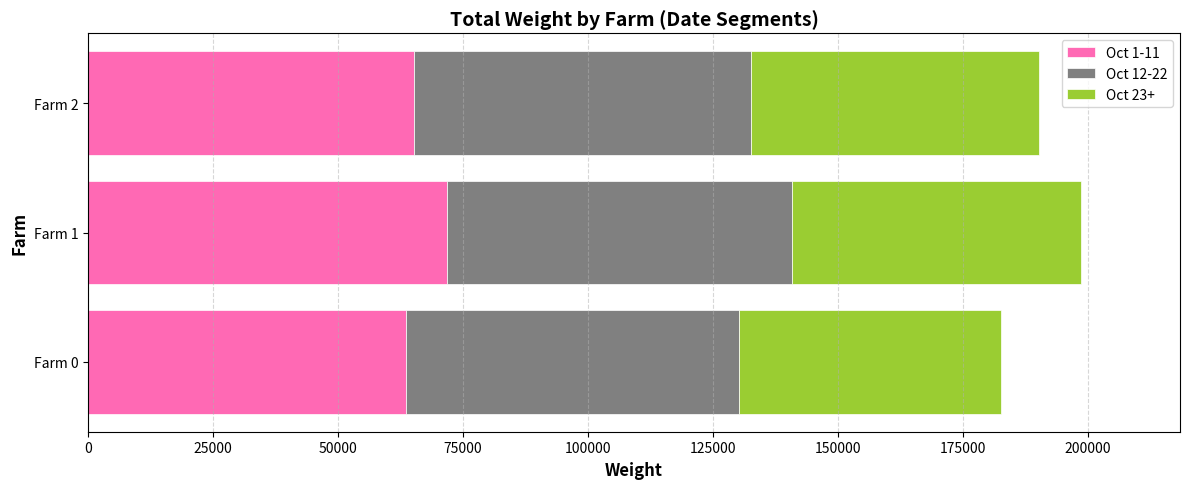

What is the difference between the maximum and second lowest values in the Oct 1-11 series?

6637